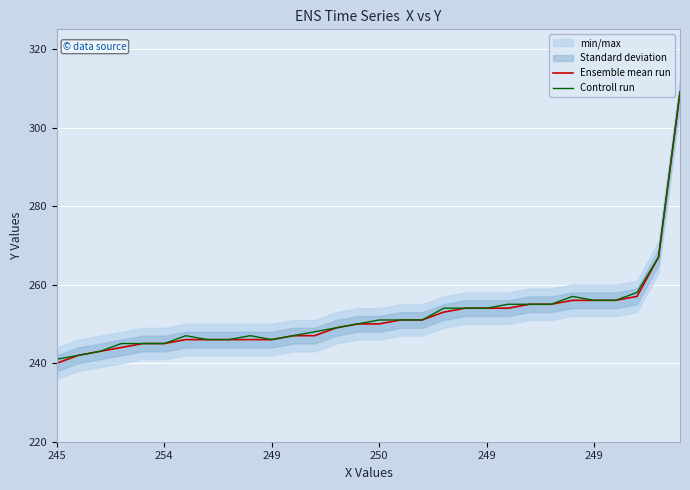

Reading left to right, transcribe all the data shown in this chart.

Ensemble mean run: 240	242	243	244	245	245	246	246	246	246	246	247	247	249	250	250	251	251	253	254	254	254	255	255	256	256	256	257	267	309
Controll run: 241	242	243	245	245	245	247	246	246	247	246	247	248	249	250	251	251	251	254	254	254	255	255	255	257	256	256	258	267	309